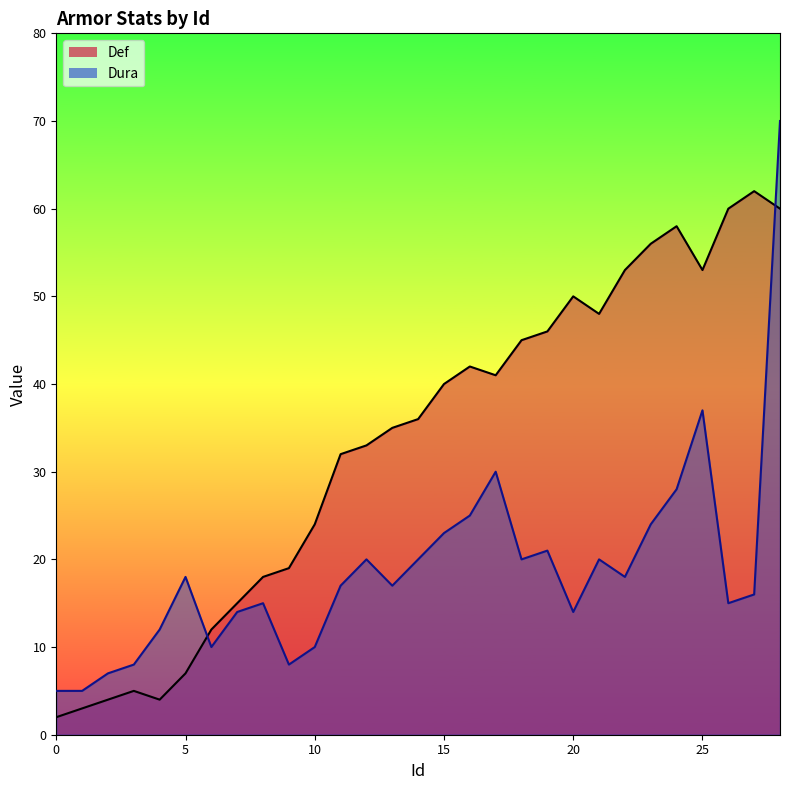

True or false: Dura has a value of 7 at 22.

False